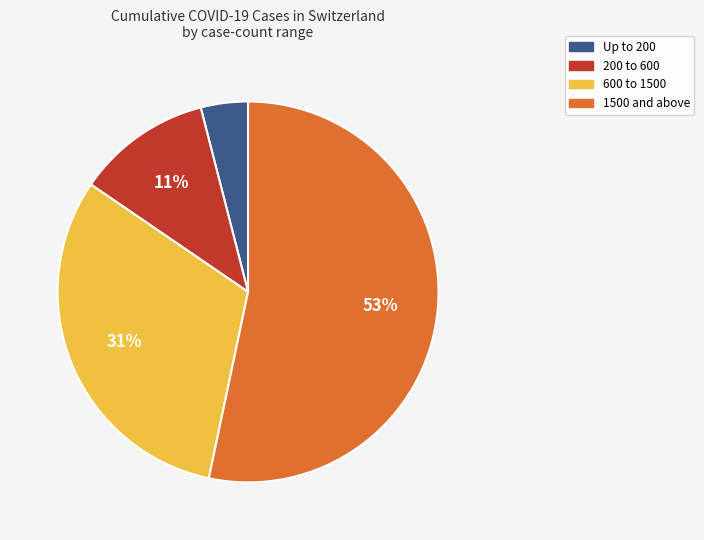

To the nearest percent, what is the difference between the largest and smallest slice percentages?

49%